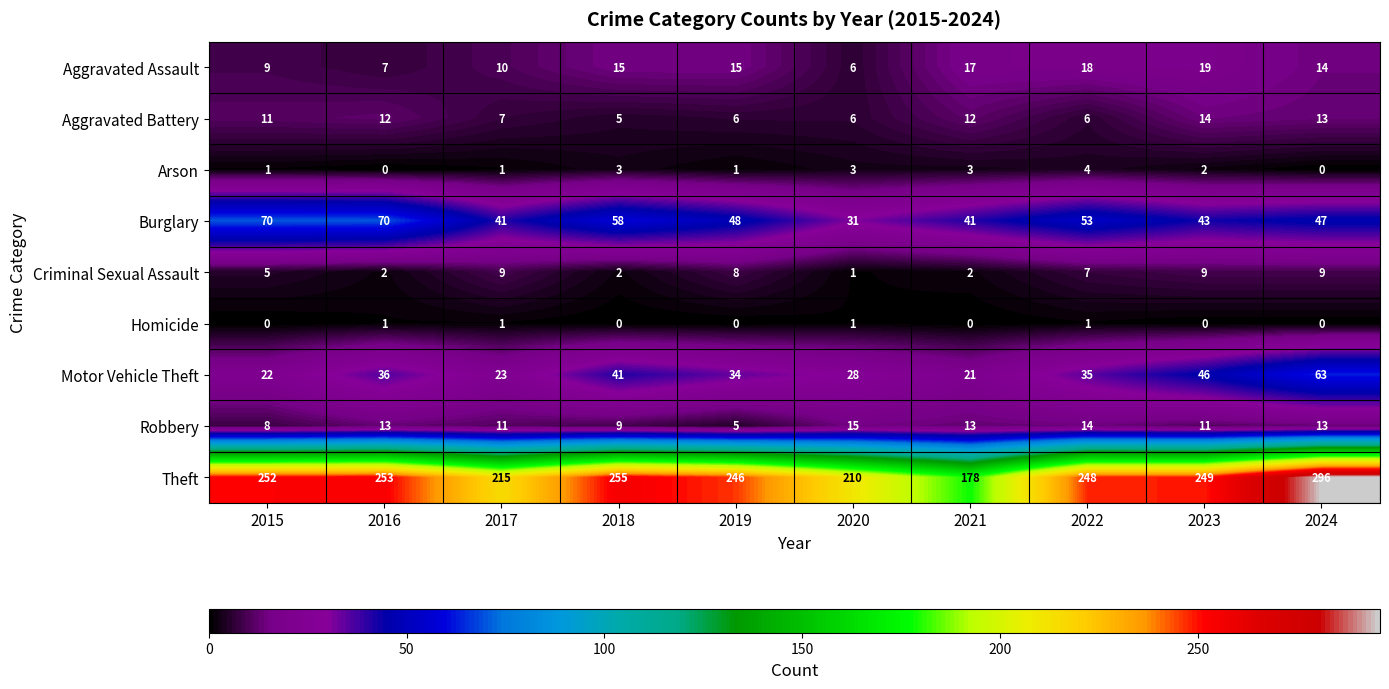

Count the number of categories in the chart.

10